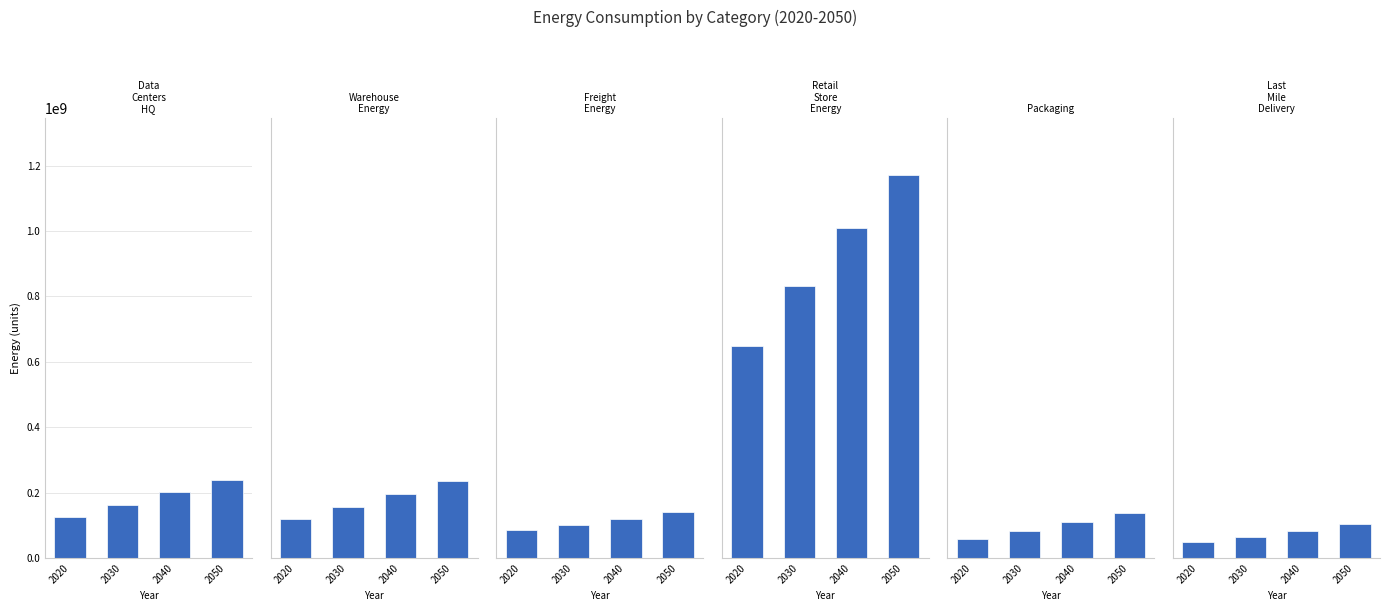

What is the greatest value displayed?

1170087401.1